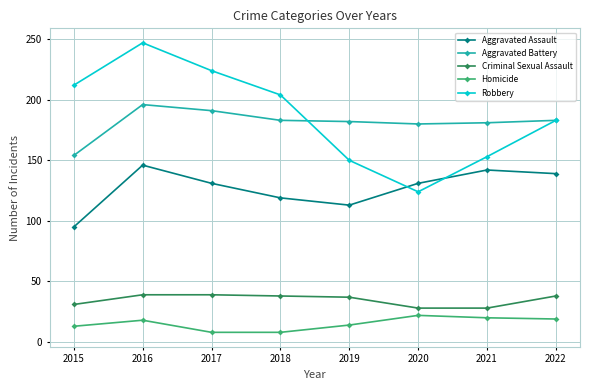

True or false: Robbery and Criminal Sexual Assault intersect in this chart.

False